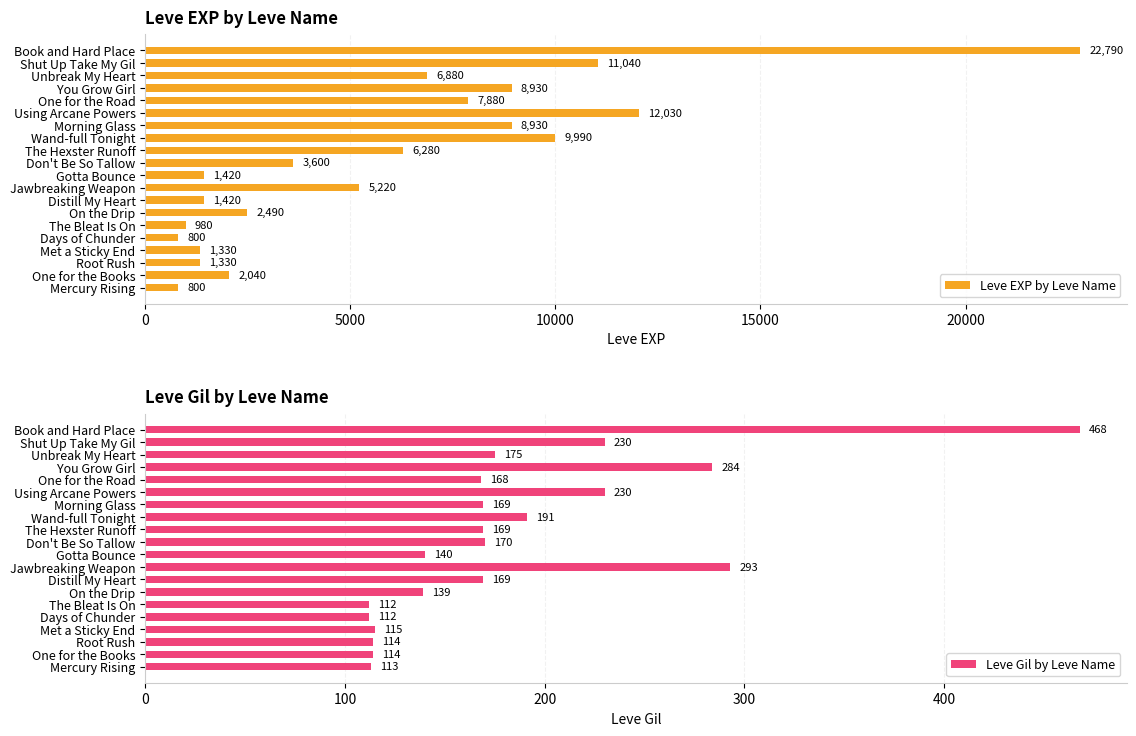

The Leve EXP by Leve Name series shows 6280 at The Hexster Runoff. True or false?

True